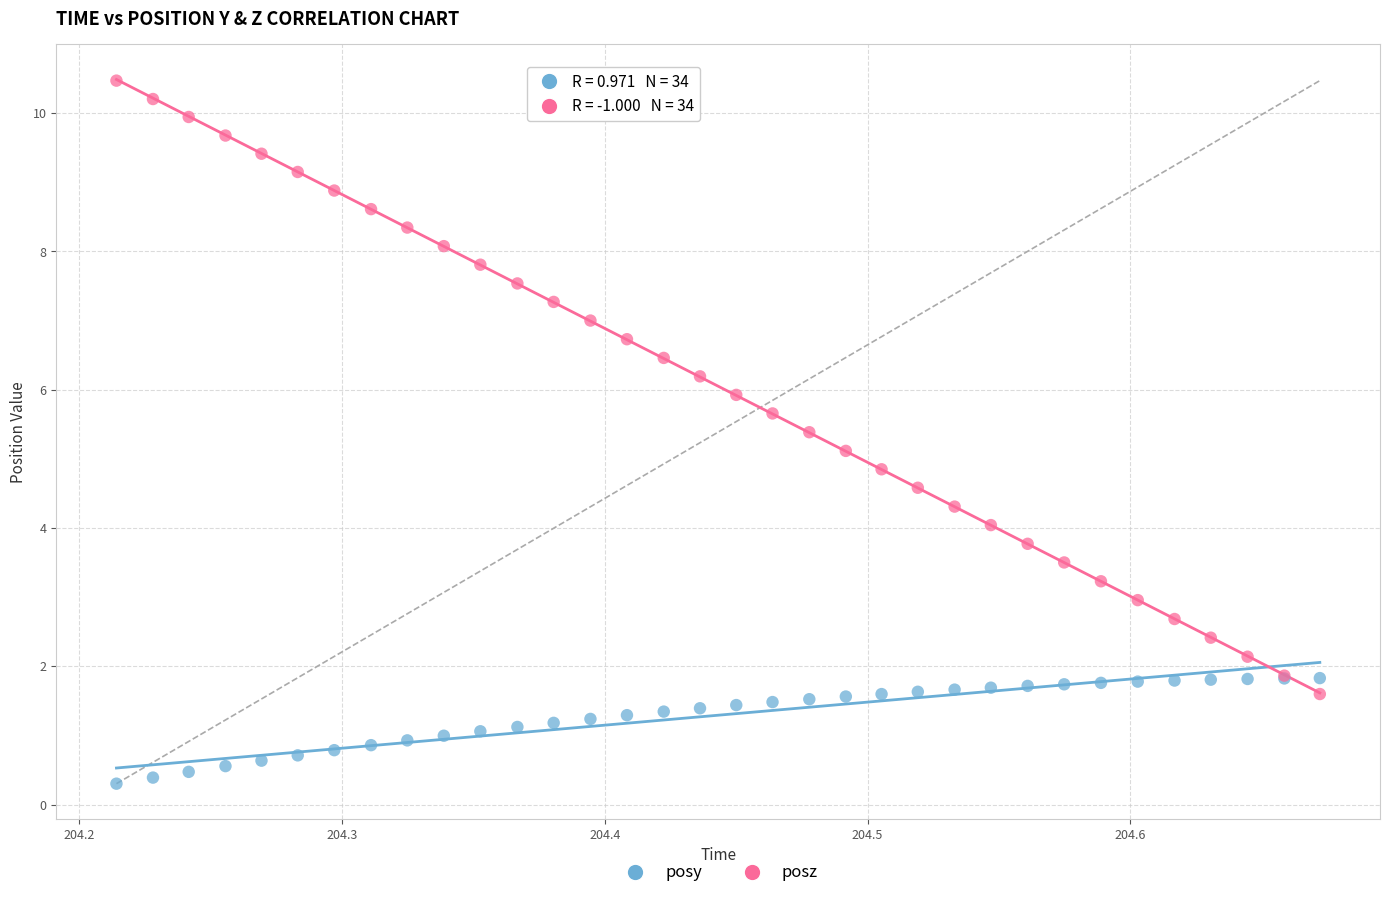

What is the X range (max minus min) for the scatter plot?

0.5